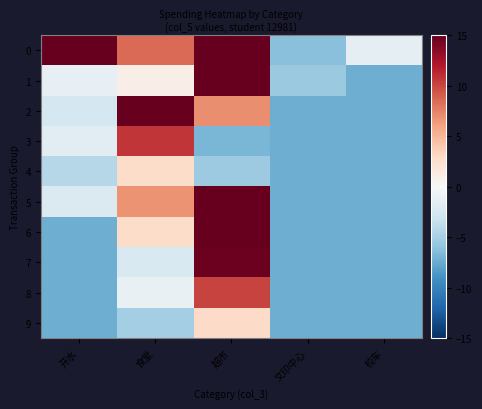

Reading left to right, list all the values displayed in this chart.

0: 开水=22.7	食堂=8.5	超市=19.7	文印中心=-6.3	校车=-1.4
1: 开水=-1.3	食堂=1.0	超市=22.7	文印中心=-5.6	校车=-7.3
2: 开水=-2.7	食堂=22.7	超市=6.9	文印中心=-7.3	校车=-7.3
3: 开水=-1.7	食堂=10.7	超市=-6.9	文印中心=-7.3	校车=-7.3
4: 开水=-4.3	食堂=2.7	超市=-5.5	文印中心=-7.3	校车=-7.3
5: 开水=-2.2	食堂=6.7	超市=20.8	文印中心=-7.3	校车=-7.3
6: 开水=-7.3	食堂=2.7	超市=22.7	文印中心=-7.3	校车=-7.3
7: 开水=-7.3	食堂=-2.3	超市=14.7	文印中心=-7.3	校车=-7.3
8: 开水=-7.3	食堂=-1.2	超市=10.1	文印中心=-7.3	校车=-7.3
9: 开水=-7.3	食堂=-5.1	超市=2.8	文印中心=-7.3	校车=-7.3